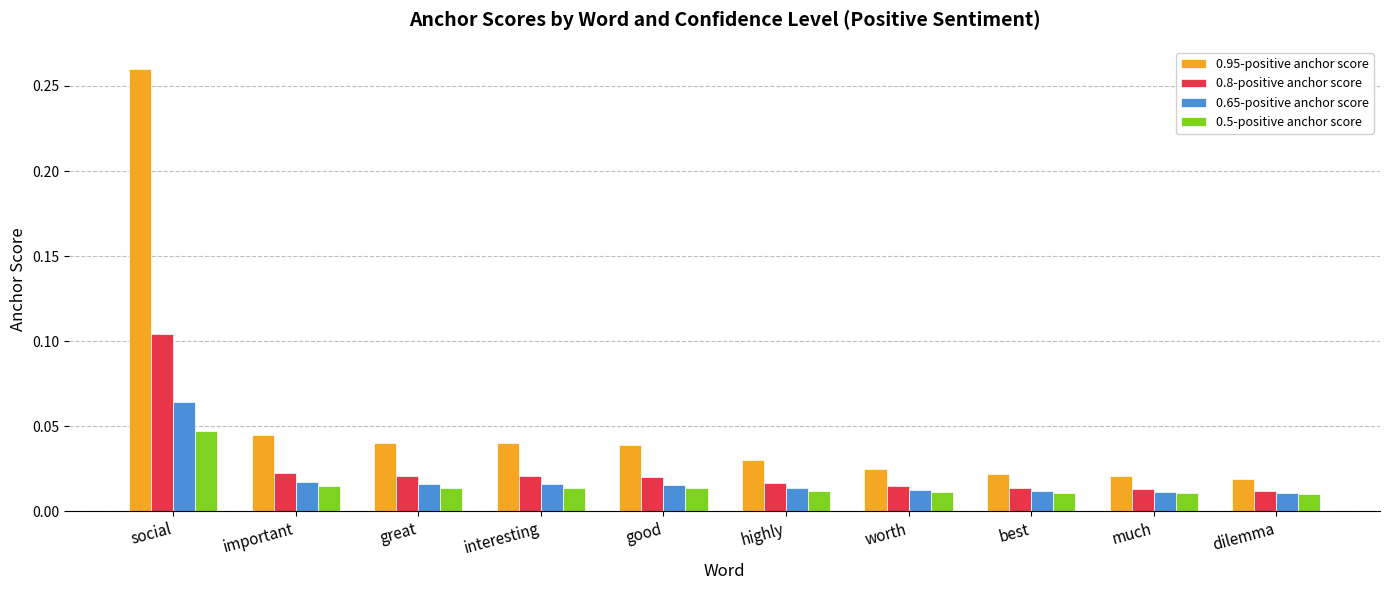

Count the 0.8-positive anchor score values in the range 0 to 1.

10